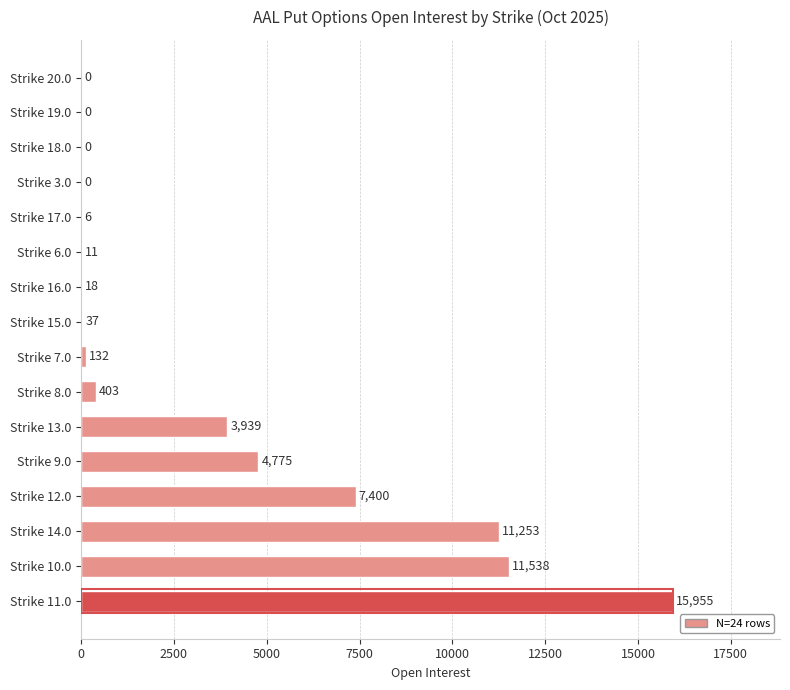

Is it true that the value at Strike 8.0 is 403?

True